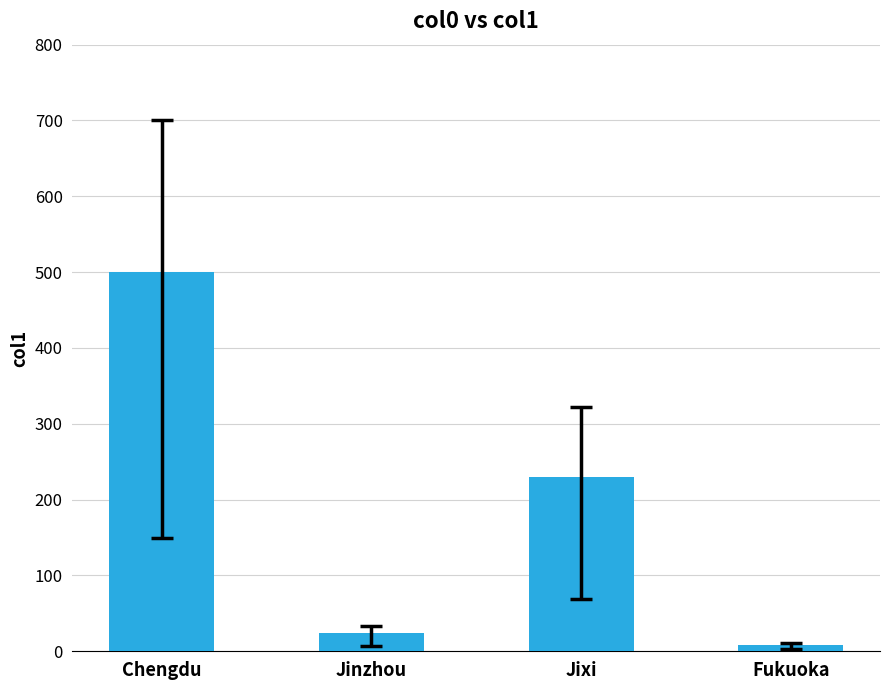

What is the sum of all values?

762